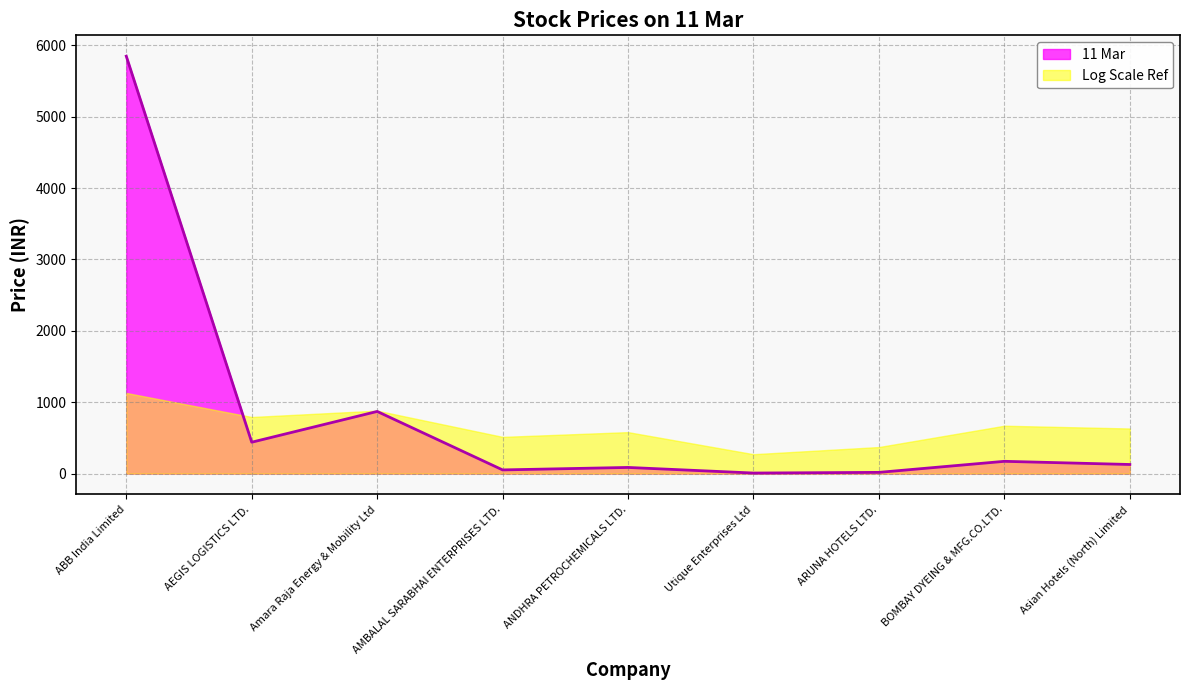

At which label is the value closest to 2927?

Amara Raja Energy & Mobility Ltd